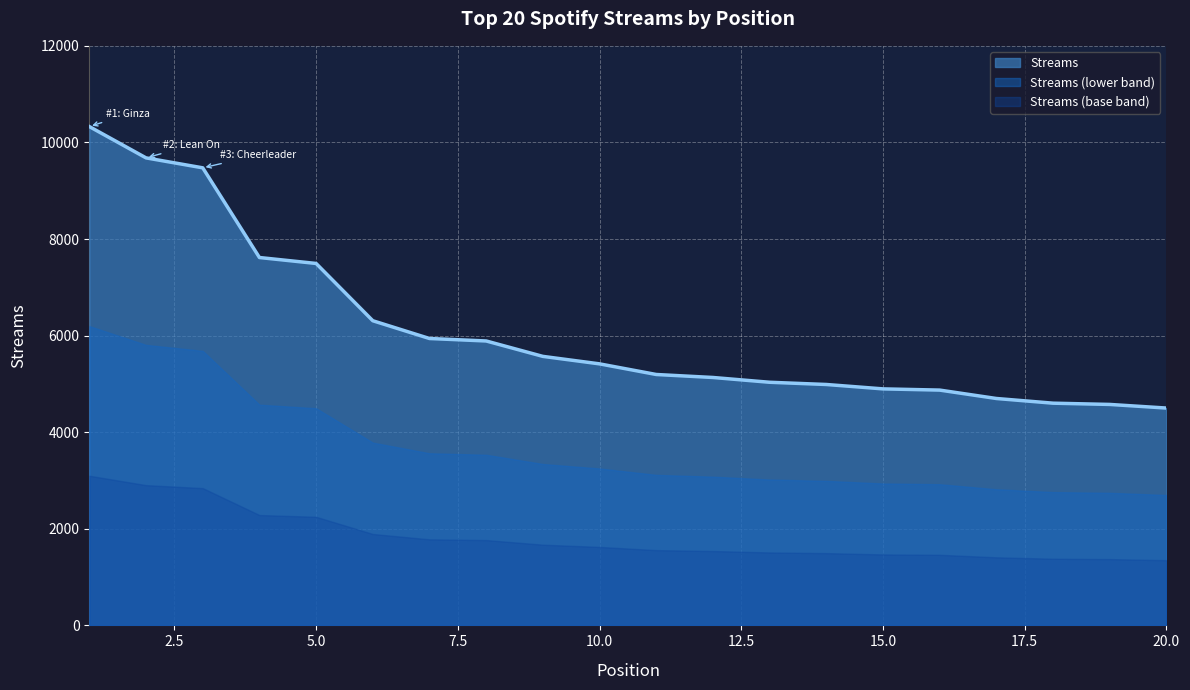

Is it true that the value at 17 is 2293?

False